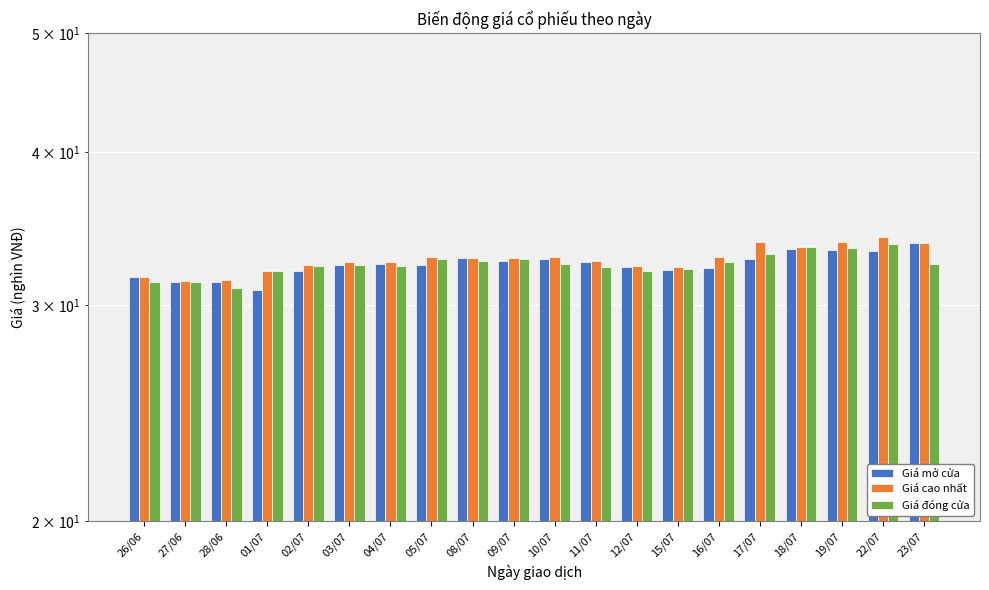

Which category has the highest value across all series?

22/07